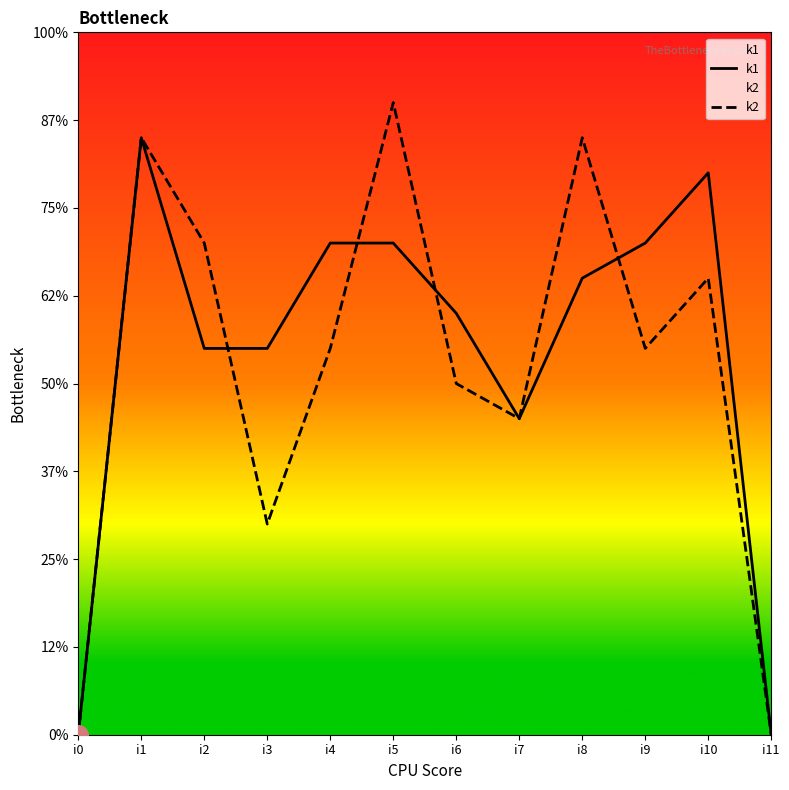

At which category is the sum across all series the highest?

i1